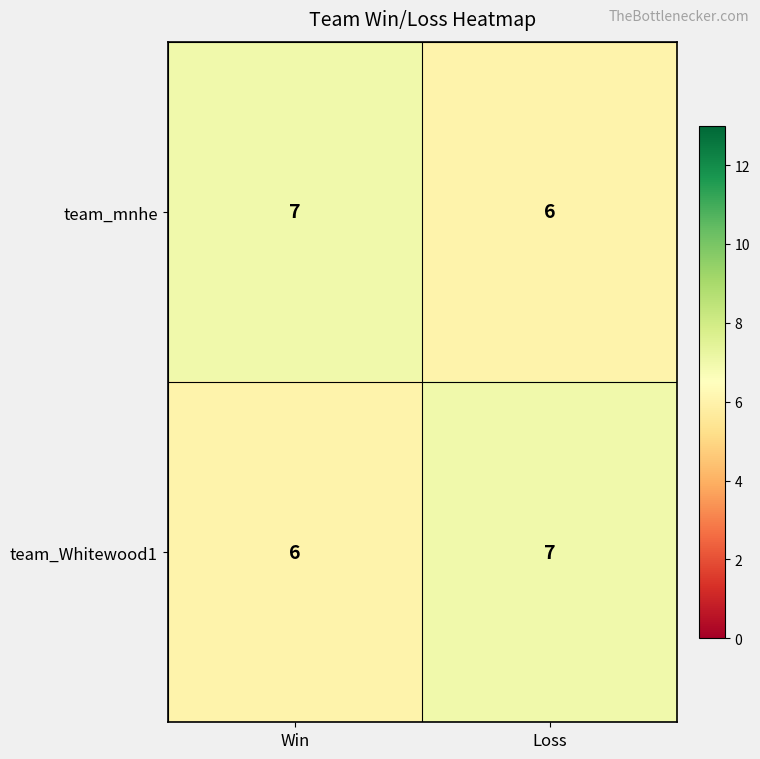

At Win, list the series in order from smallest to largest.

team_Whitewood1, team_mnhe